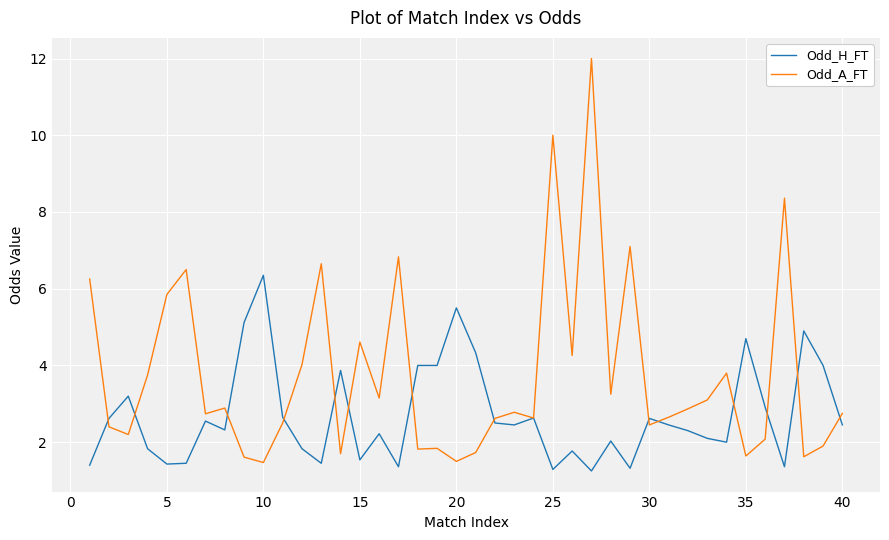

Which series has the largest total across all categories?

Odd_A_FT